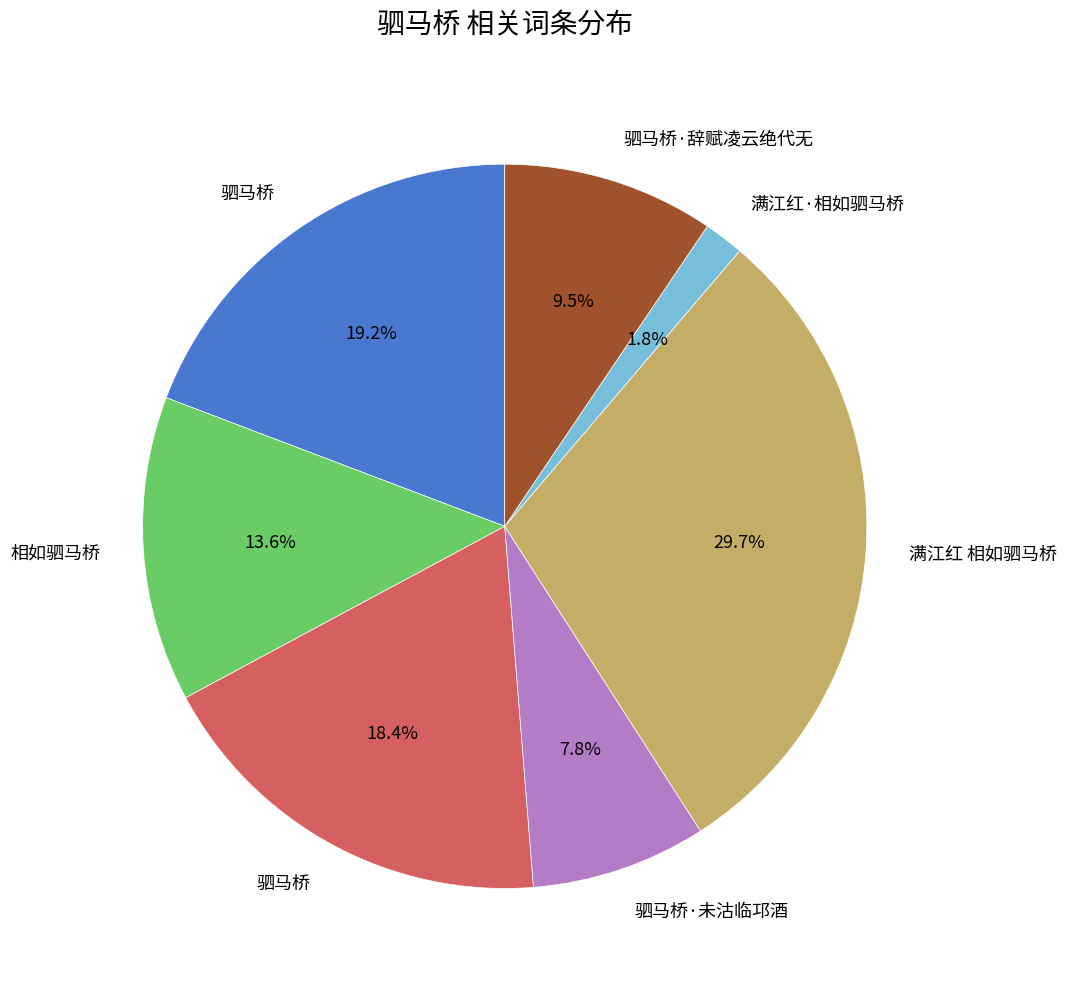

Is there a majority slice in this chart?

No